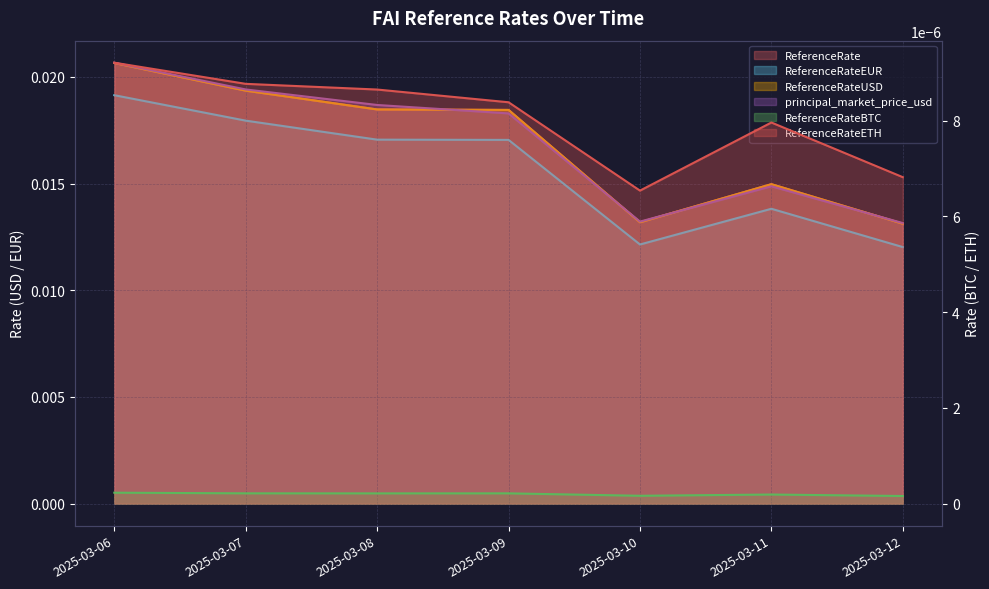

How many categories are shown in the chart?

7